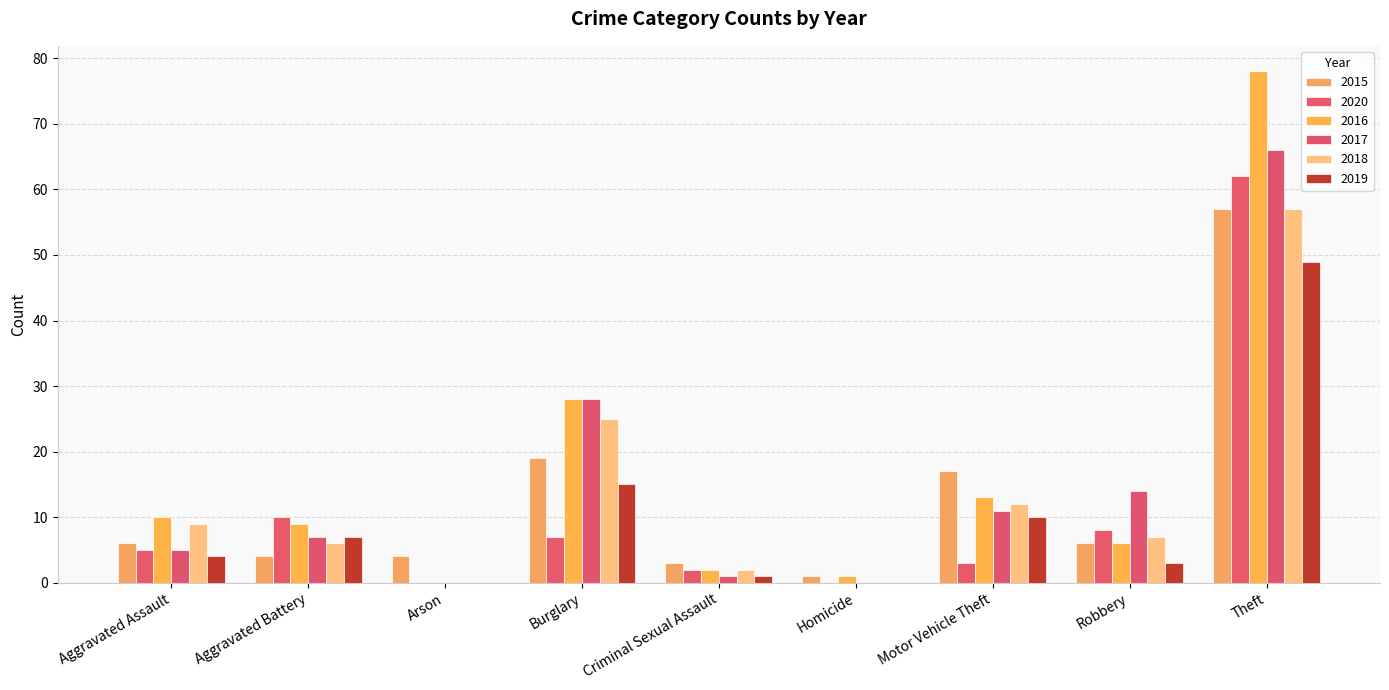

Which category has the highest value in the 2017 series?

Theft